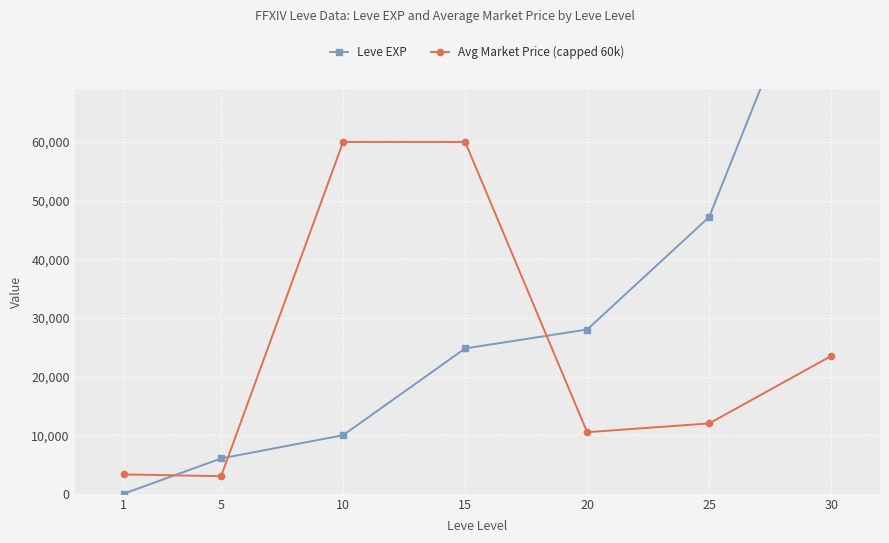

Which series has the largest total across all categories?

Leve EXP